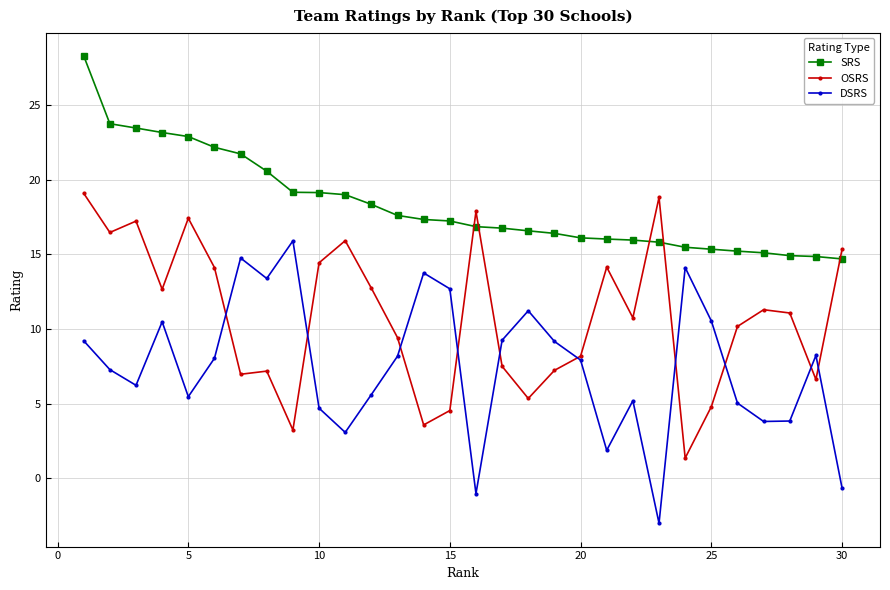

What is the maximum value shown in the chart?

28.3